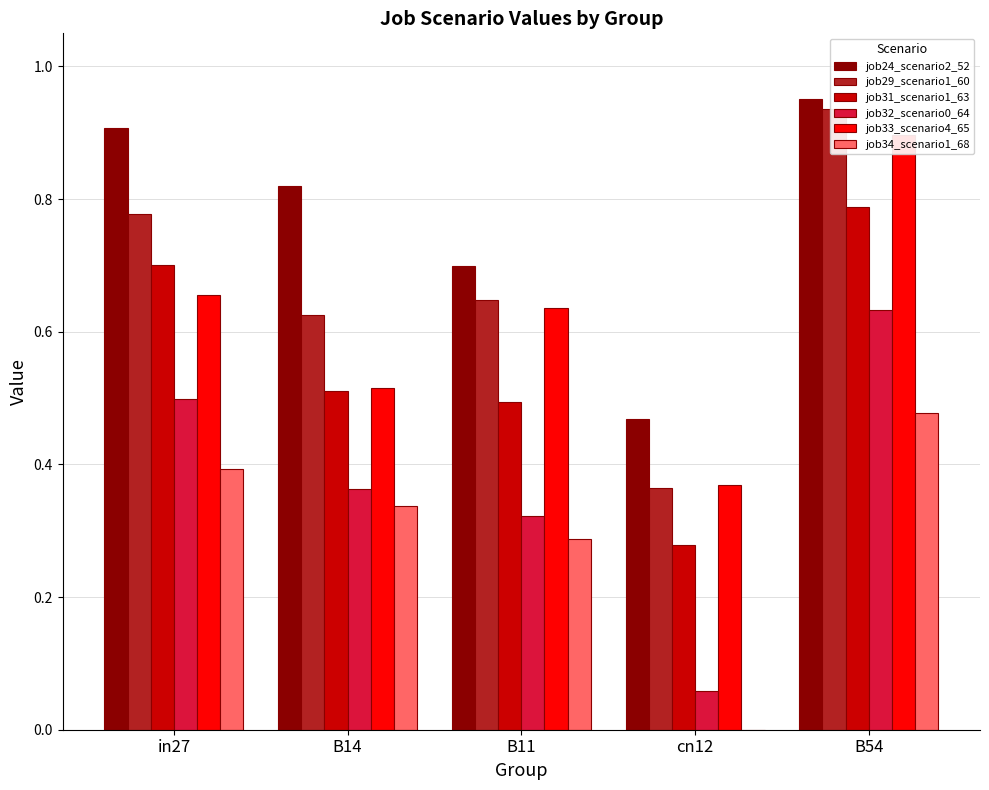

What is the difference between the maximum and minimum values in the job24_scenario2_52 series?

0.5